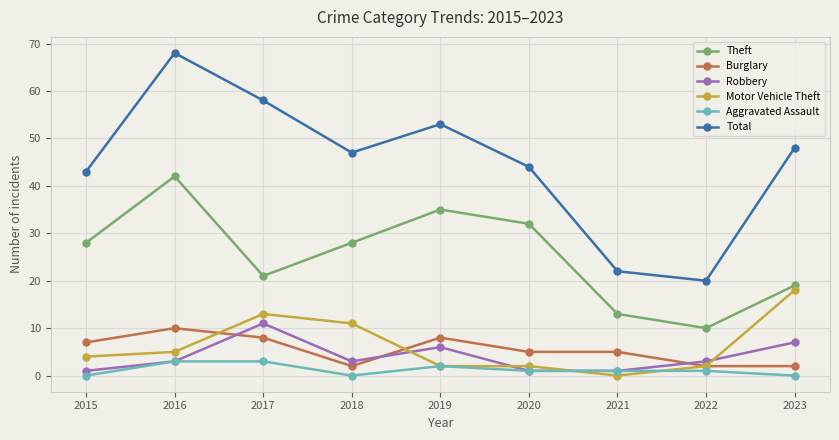

True or false: Burglary and Aggravated Assault intersect in this chart.

False